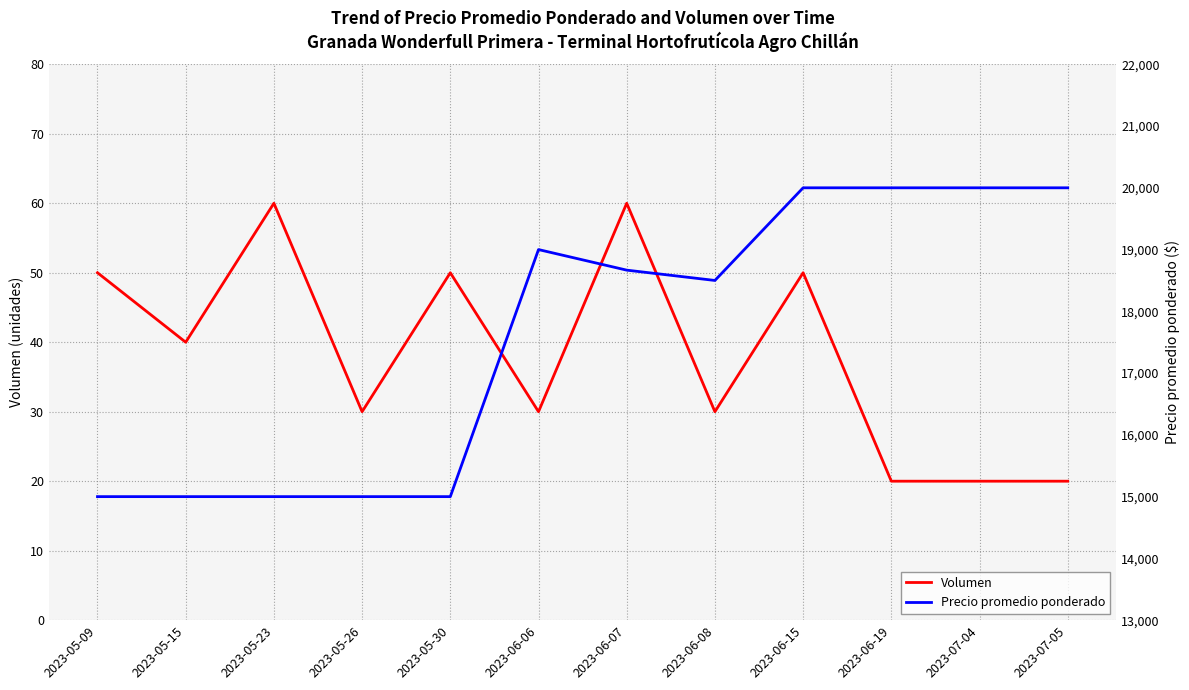

How many data points in Precio promedio ponderado are above 18667?

5